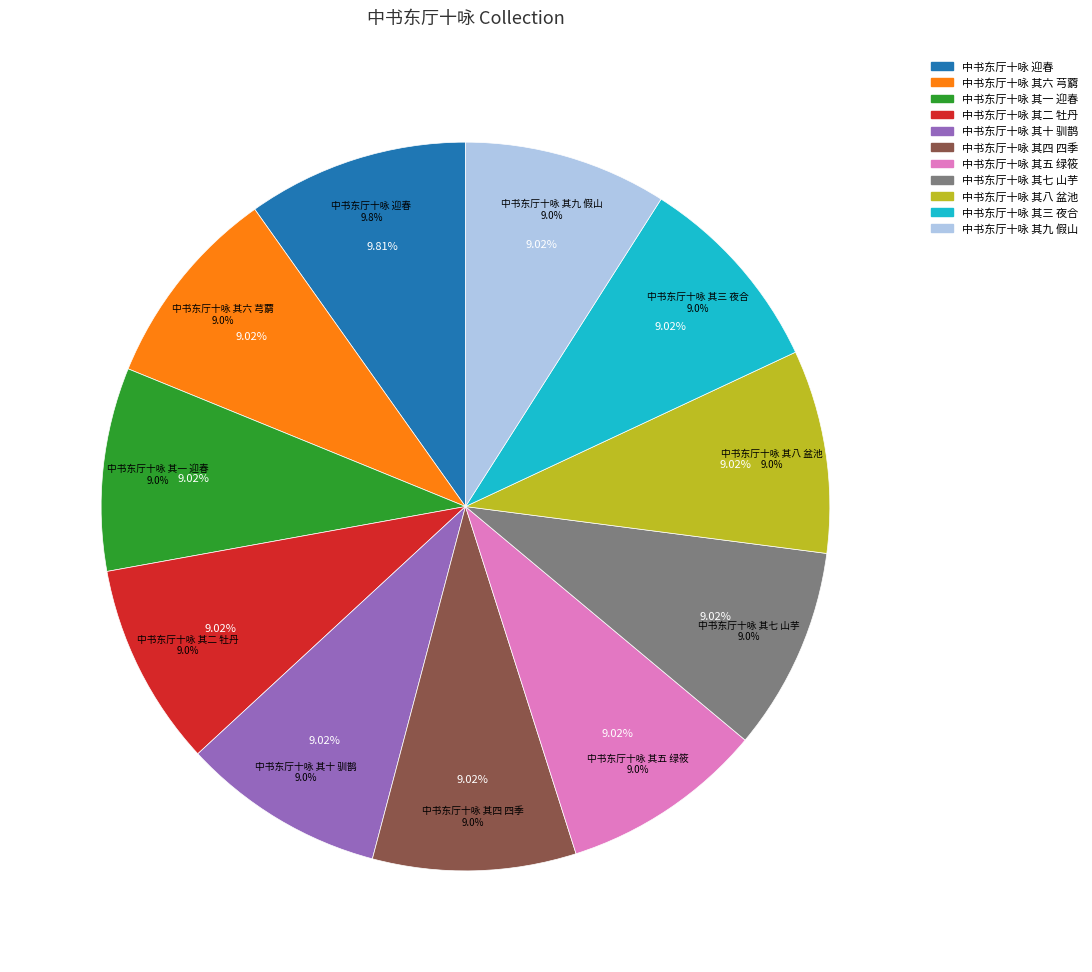

Does 中书东厅十咏 其一 迎春 represent more than half of the total?

No